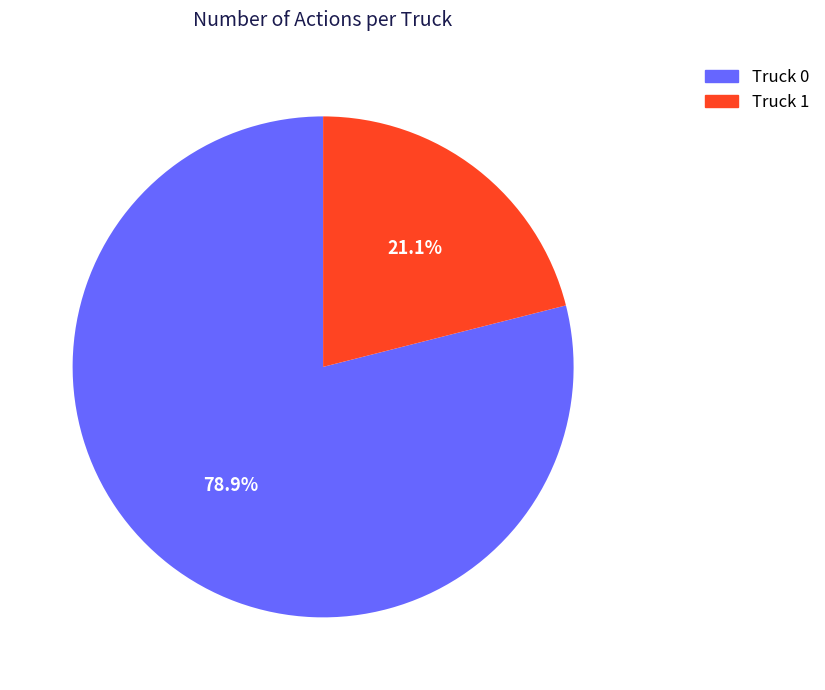

What percentage is NOT represented by Truck 0?

21.1%